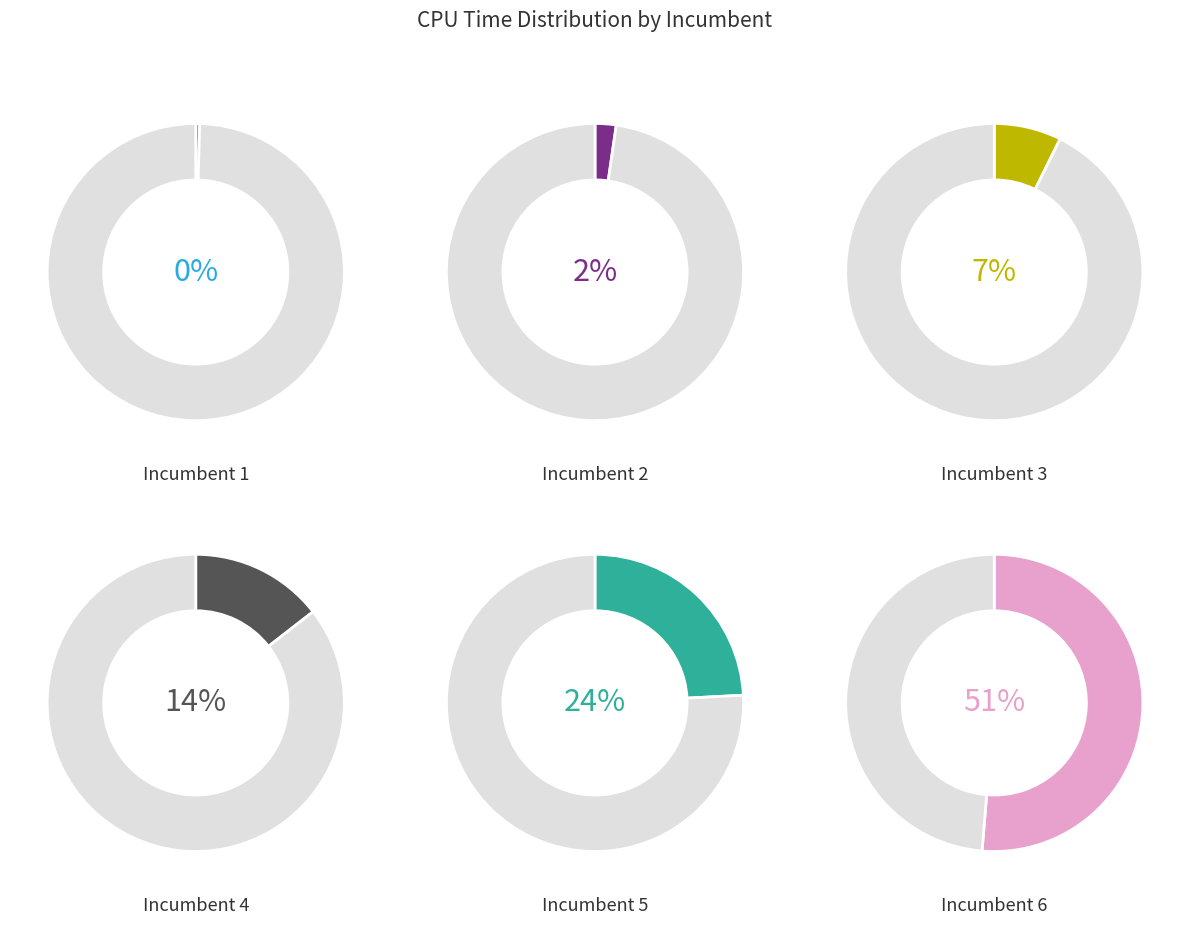

Is it true that 1 is 0% of the pie?

True